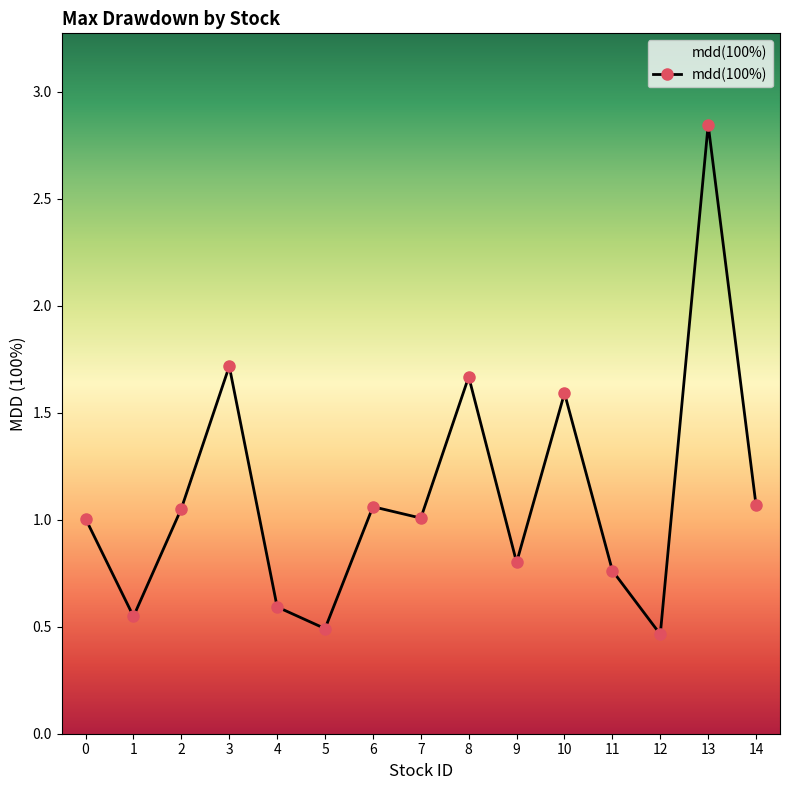

What is the difference between the values at 2 and 5?

0.6